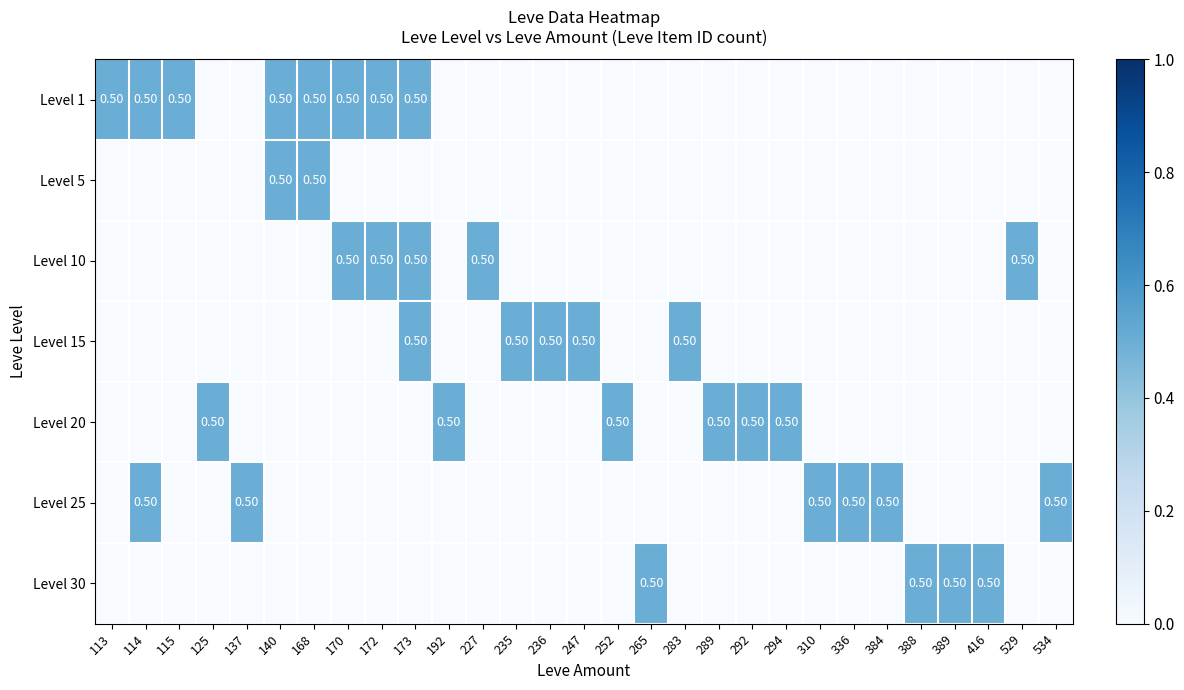

Count the number of categories in the chart.

29